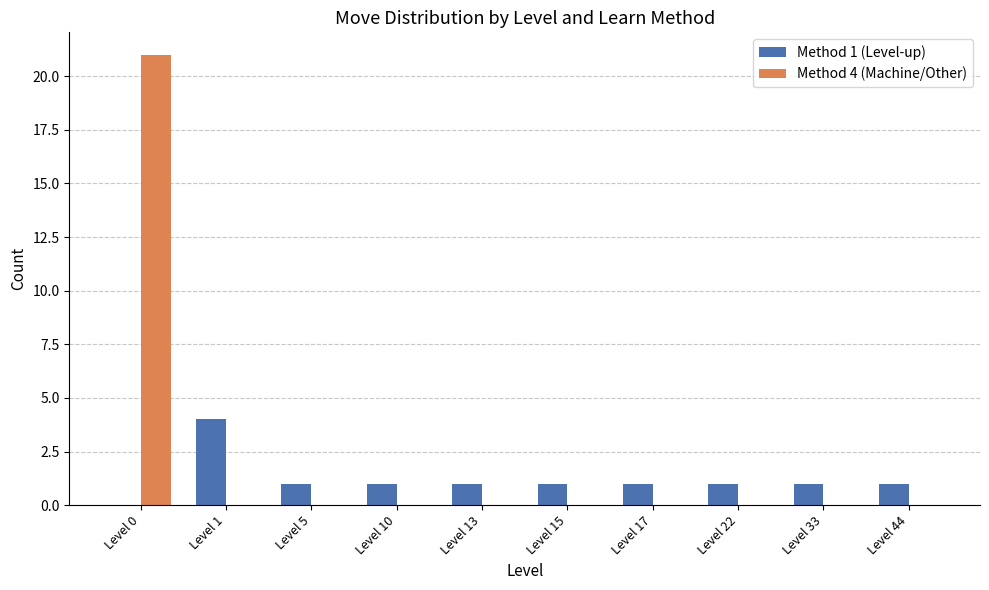

Count the number of data series in this chart.

2